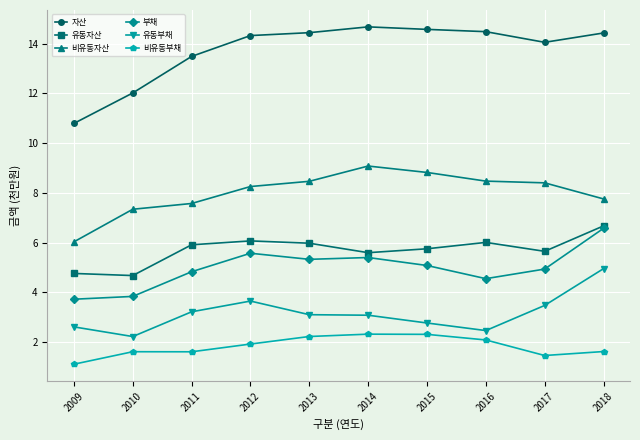

Rank the series at 2011 from lowest to highest value.

비유동부채, 유동부채, 부채, 유동자산, 비유동자산, 자산